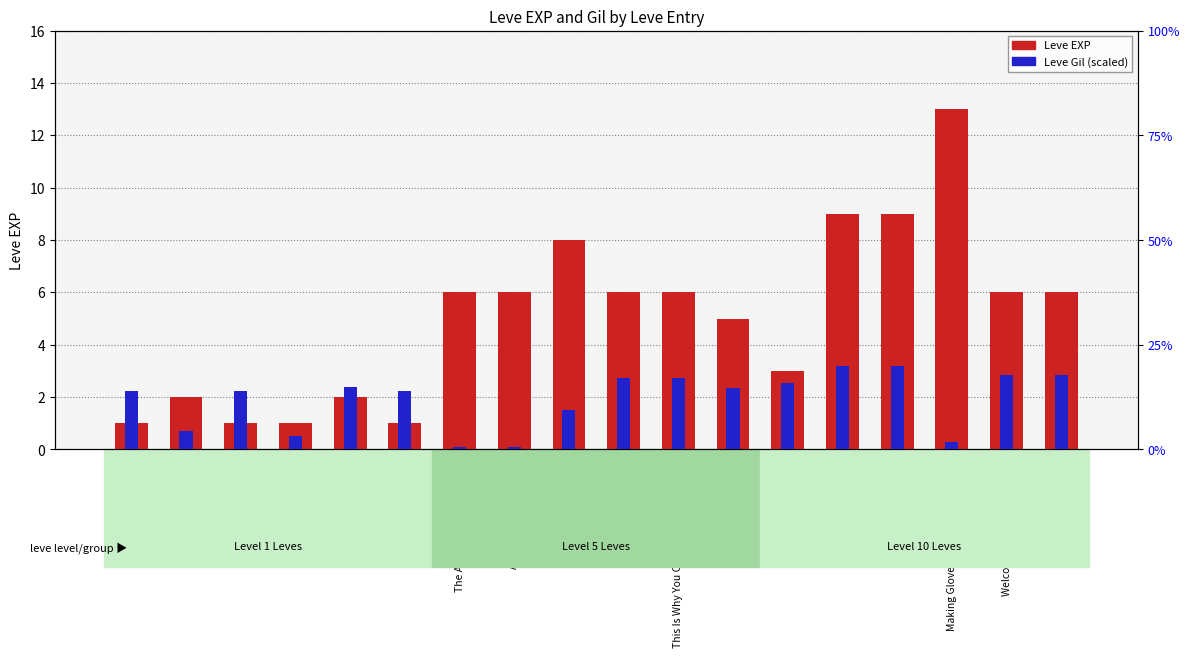

Which has a higher value, Time for Acton or Trew Enough?

Time for Acton